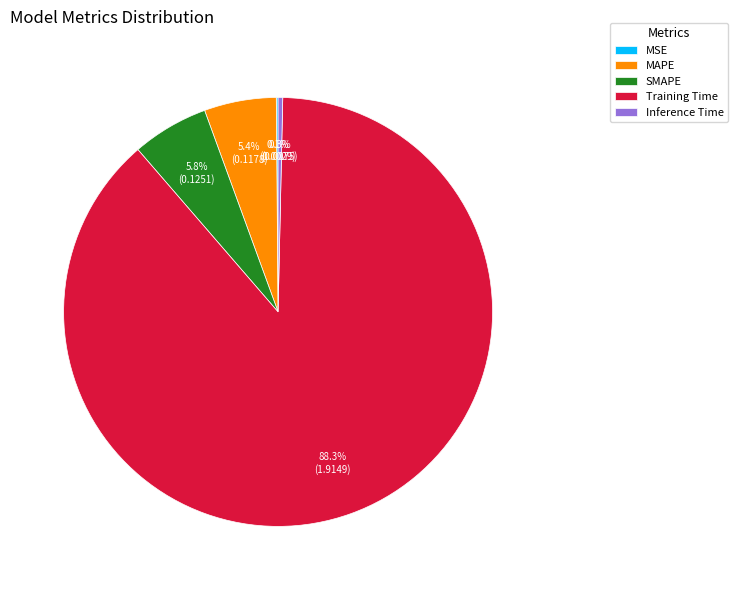

Does any single category account for the majority?

Yes